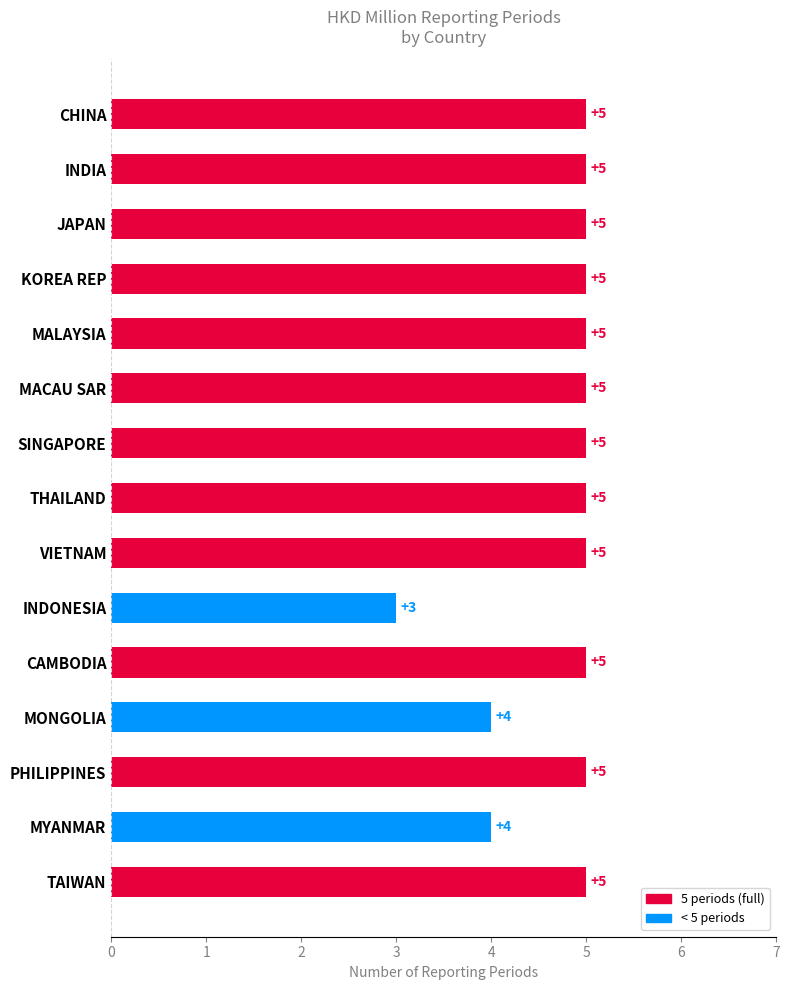

How many bars are there in total?

15